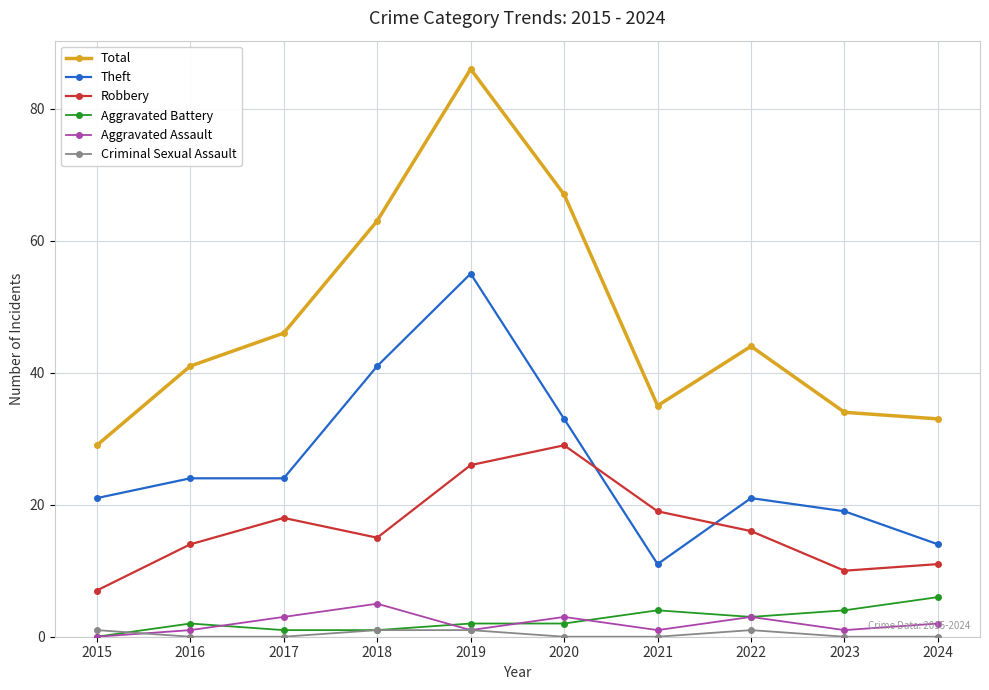

Read the Total value at 2016.

41